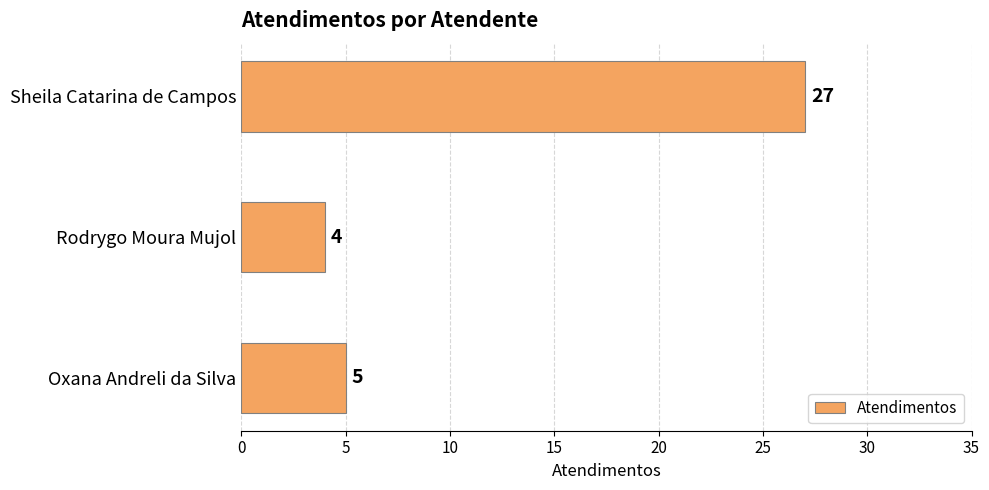

What is the minimum value shown in the chart?

4